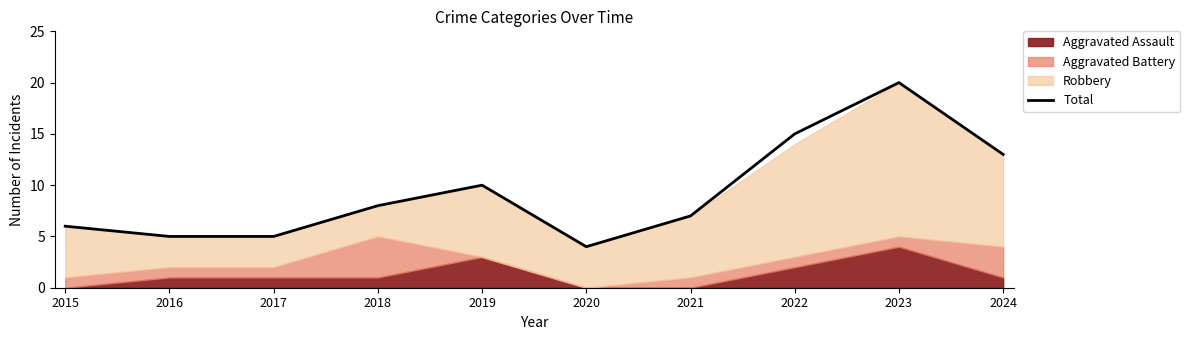

At which label is the value closest to 12?

2024